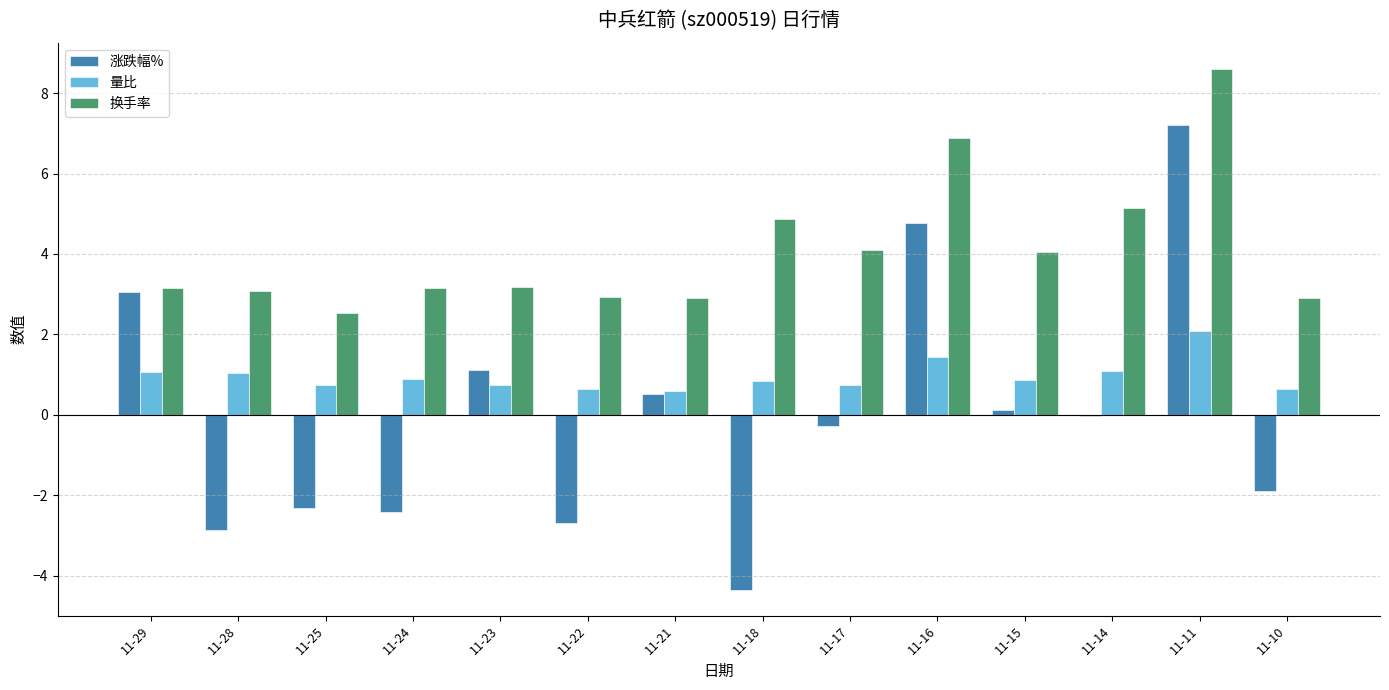

The value of 量比 at 11-22 is 0.2. True or false?

False